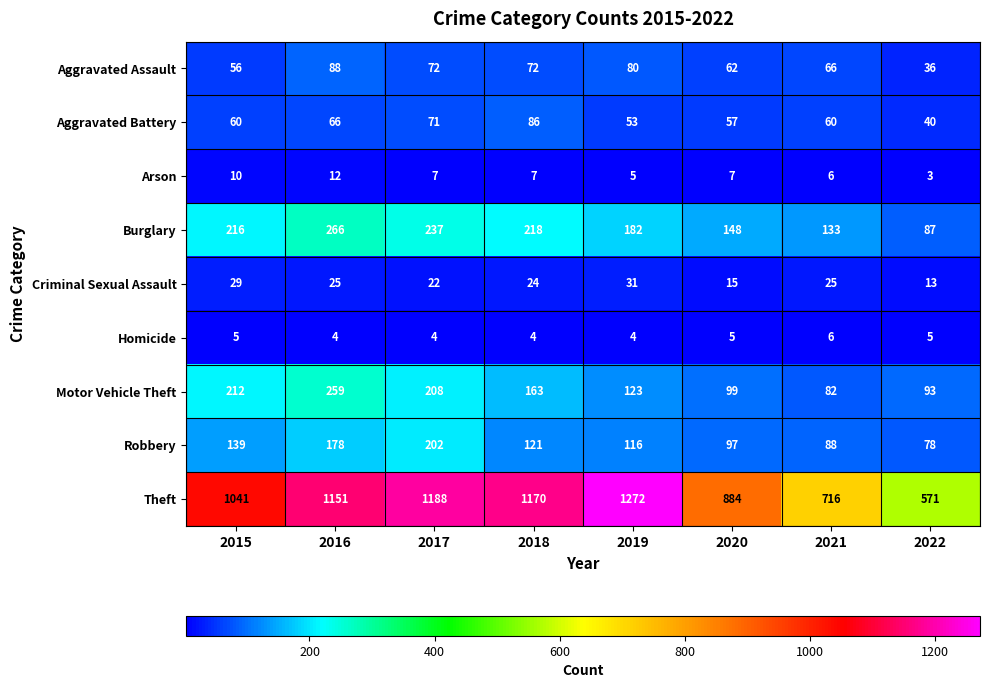

What is the sum of all Criminal Sexual Assault values?

184